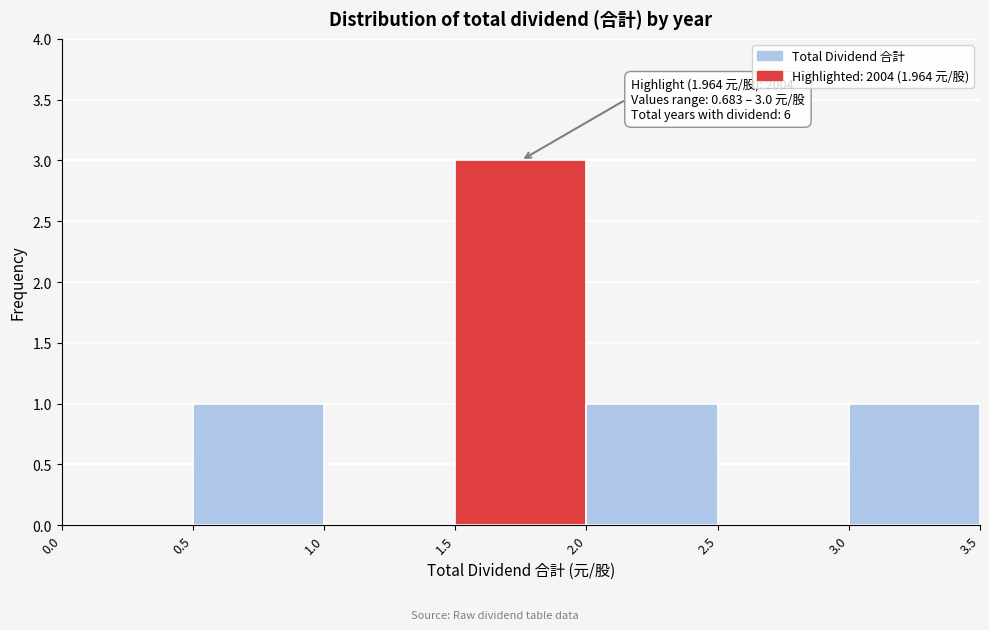

Over which range of the x-axis is the bar tallest?

1.5 to 2.0